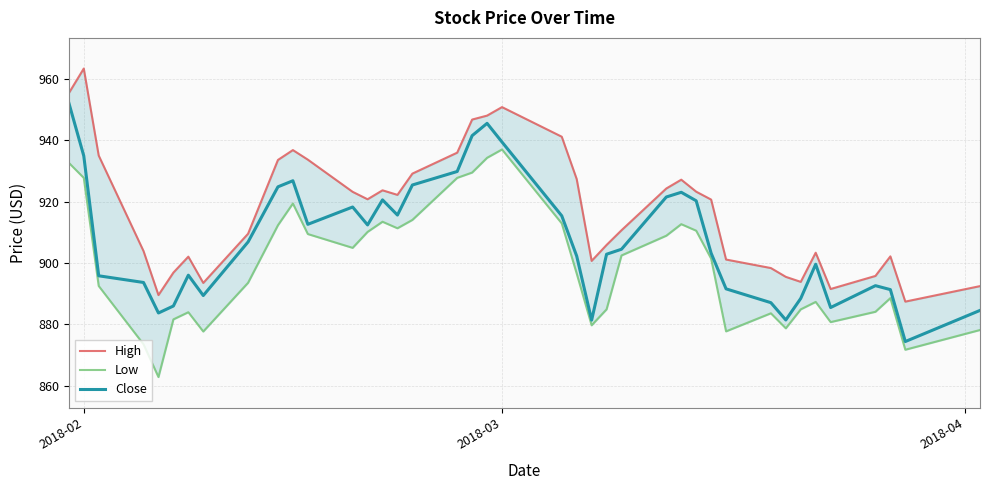

True or false: Close has more than 2 interior local peaks.

True